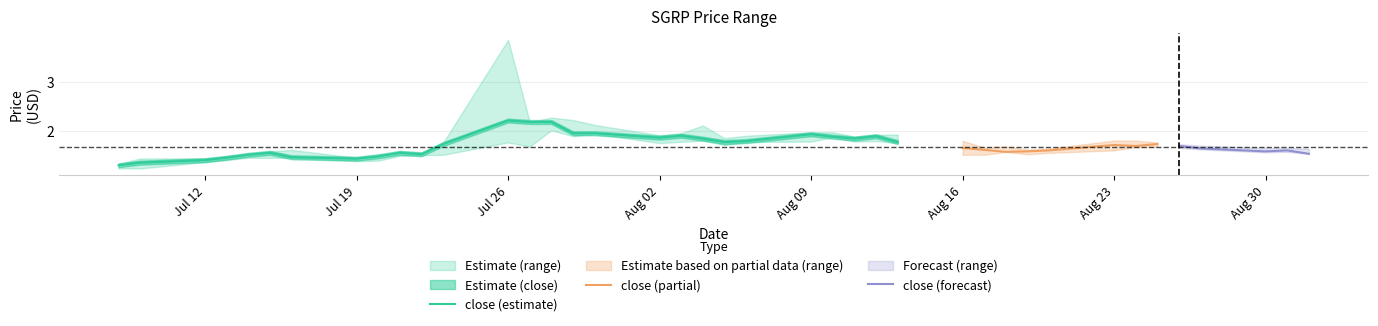

True or false: high has a value of 2.4 at 2021-07-26.

False